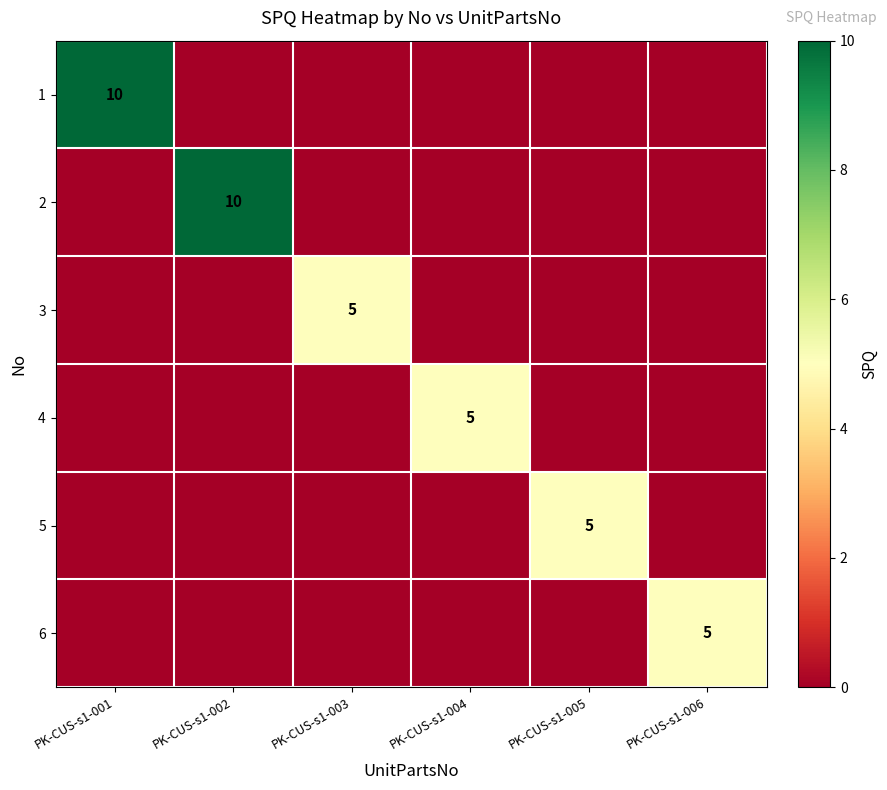

The 2 series shows 0 at PK-CUS-s1-001. True or false?

True